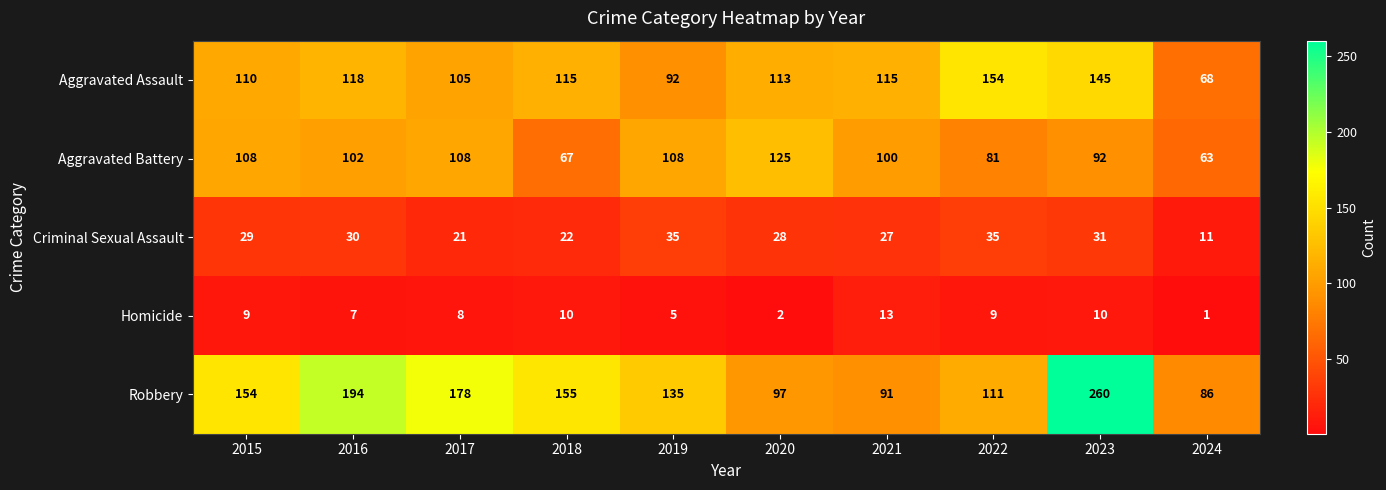

Which series has the largest total across all categories?

Robbery